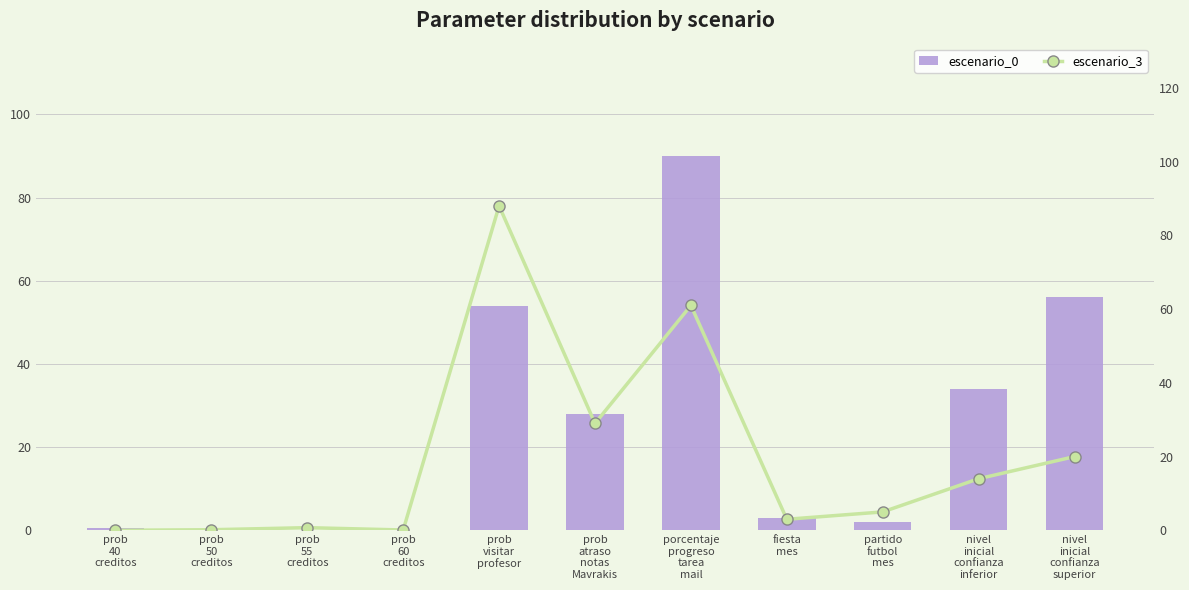

At which category is the sum across all series the highest?

porcentaje
progreso
tarea
mail